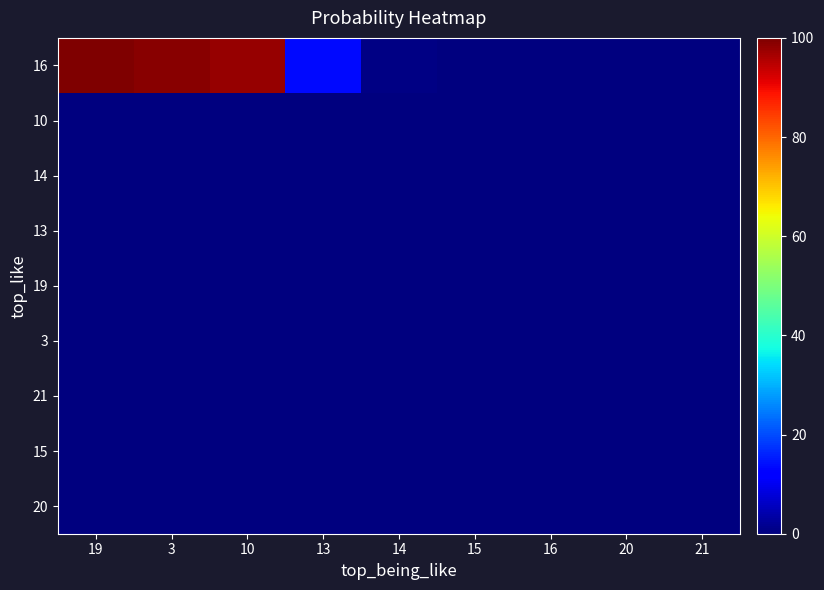

Which label corresponds to the largest value in the chart?

19